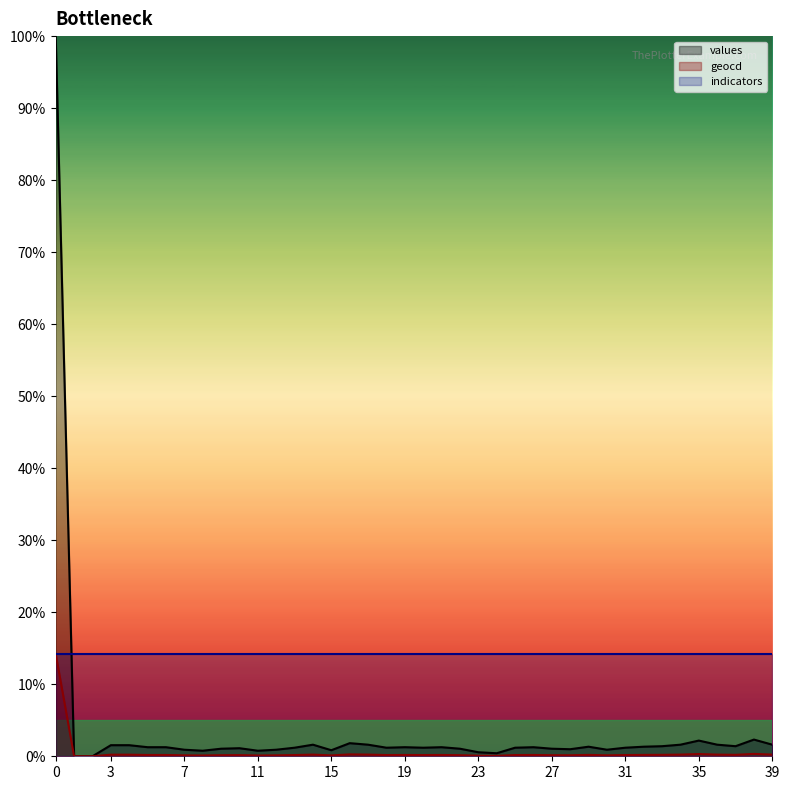

Rank the series by their average value, from highest to lowest.

indicators, values, geocd